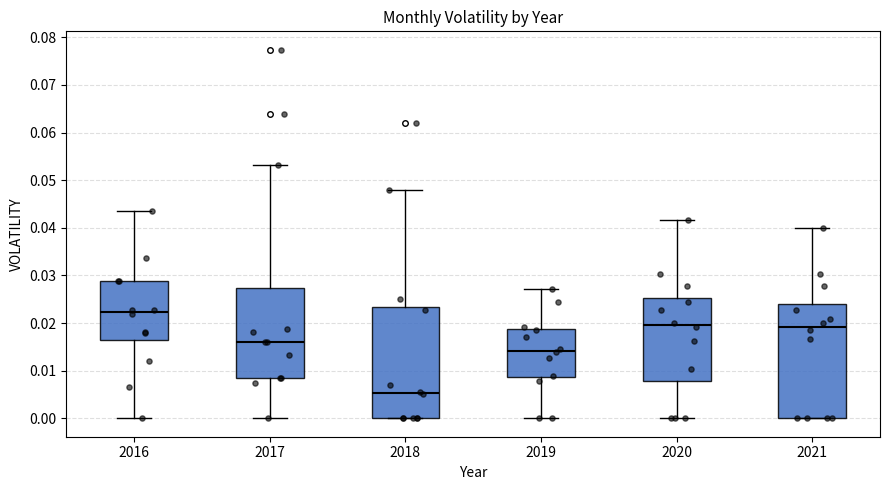

Reading left to right, read every box against the y-axis: the position of its median line, the range the box covers, and the ends of its whiskers. The values are not printed on the chart, so give them approximately, as read against the axis.

2016: median 0.022, box 0.016 to 0.029, whiskers 0.000 to 0.044
2017: median 0.016, box 0.008 to 0.027, whiskers 0.000 to 0.053
2018: median 0.005, box 0.000 to 0.023, whiskers 0.000 to 0.048
2019: median 0.014, box 0.009 to 0.019, whiskers 0.000 to 0.027
2020: median 0.020, box 0.008 to 0.025, whiskers 0.000 to 0.042
2021: median 0.019, box 0.000 to 0.024, whiskers 0.000 to 0.040